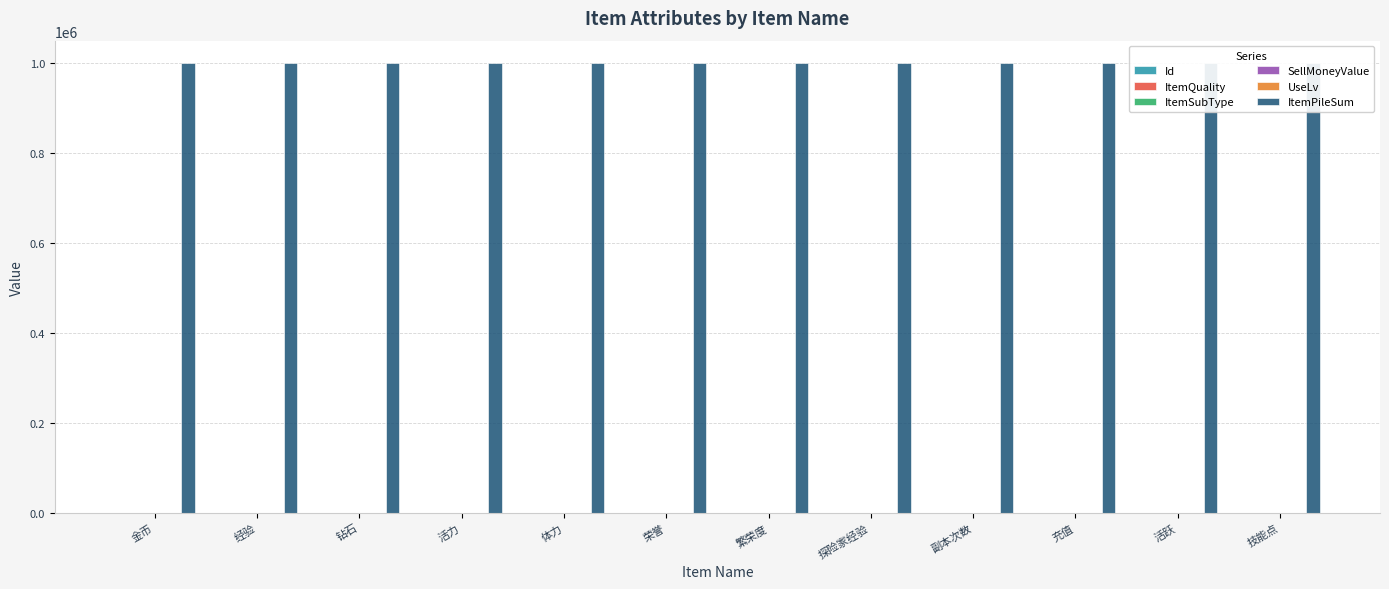

What is the maximum value for ItemQuality?

4